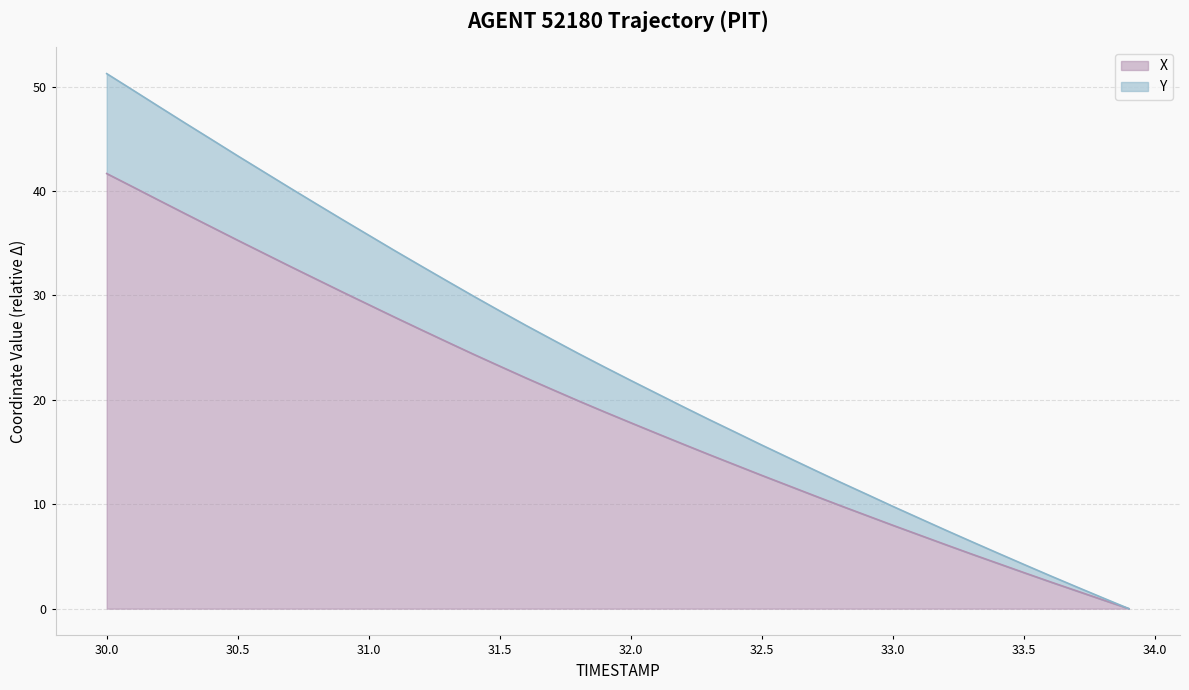

What is the highest value of the X series?

41.7